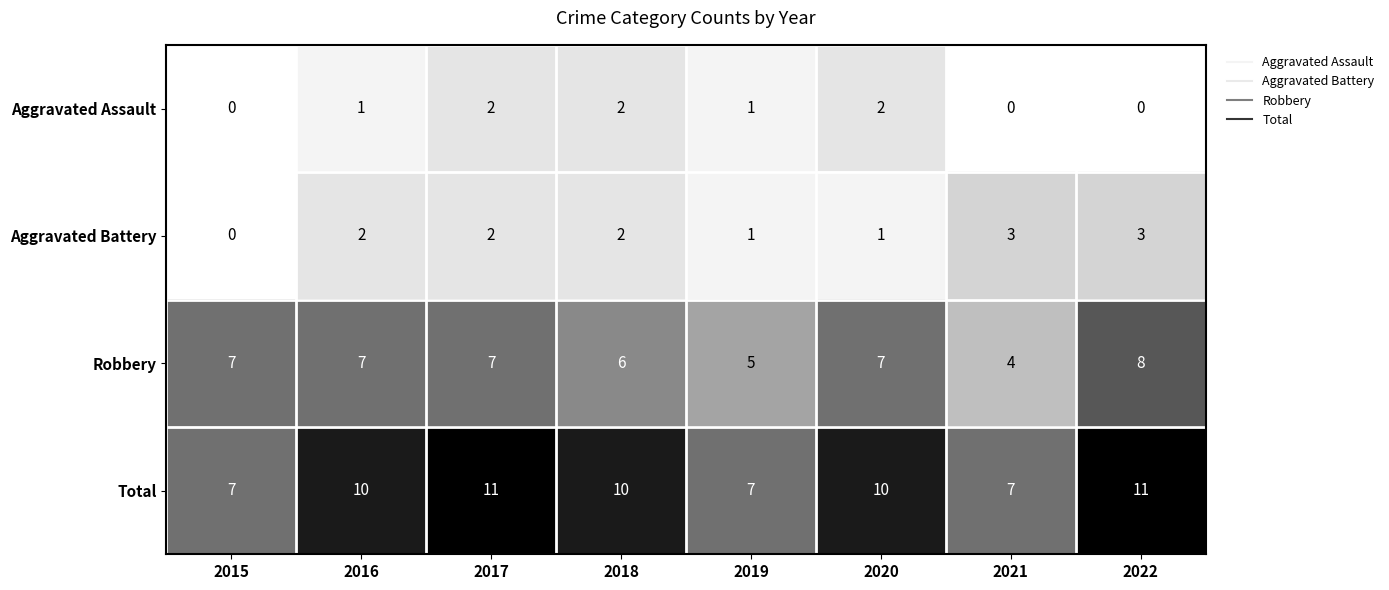

List the series in order of their peak value, highest first.

Total, Robbery, Aggravated Battery, Aggravated Assault